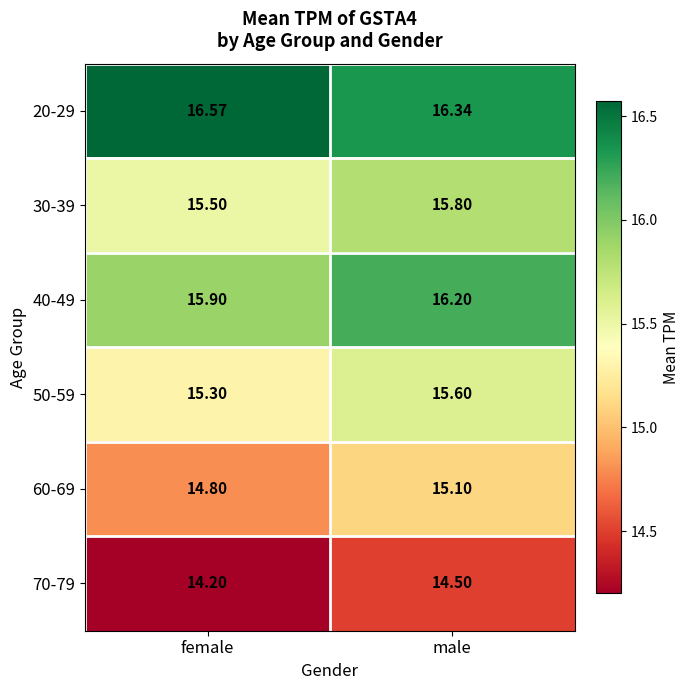

Rank the categories by 20-29 value from highest to lowest.

female, male